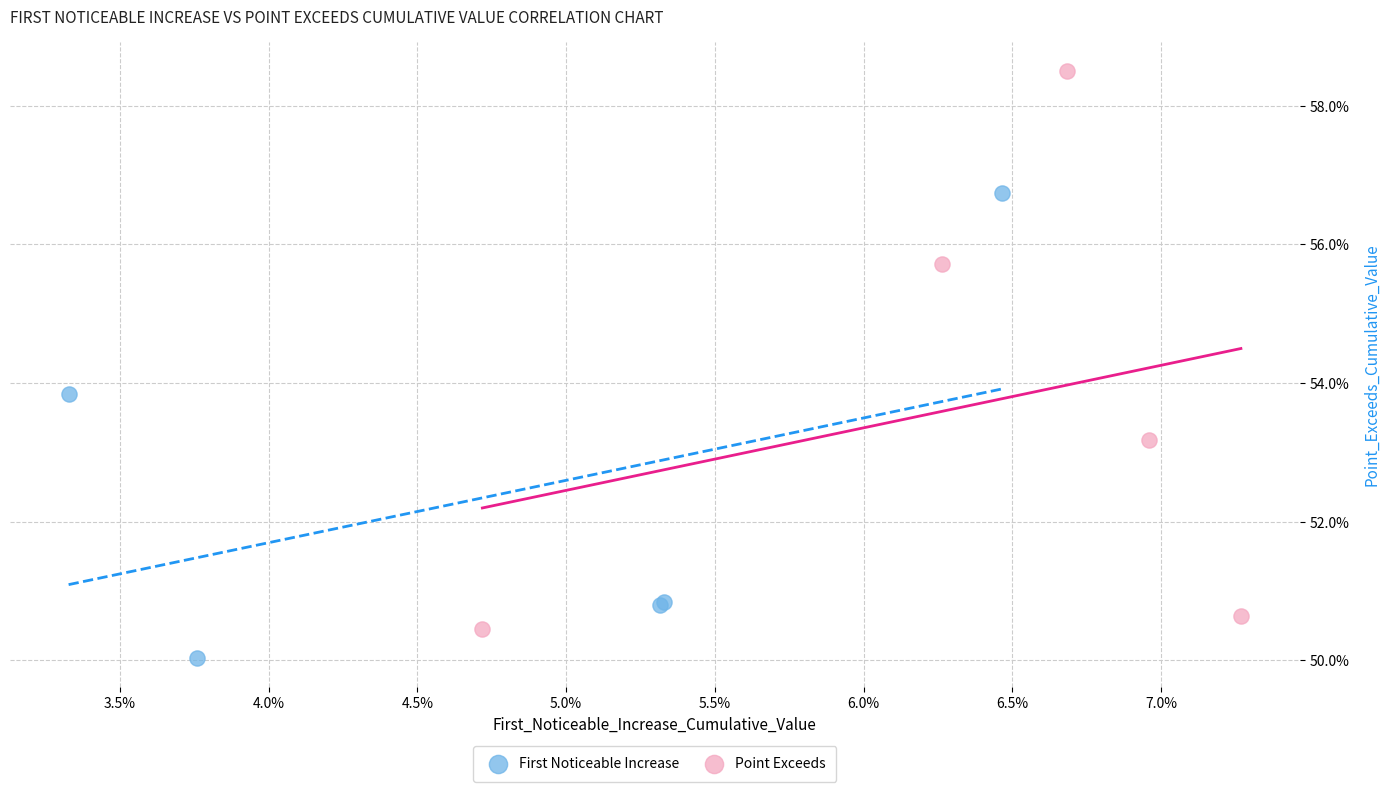

Which series reaches the minimum Y coordinate?

First Noticeable Increase